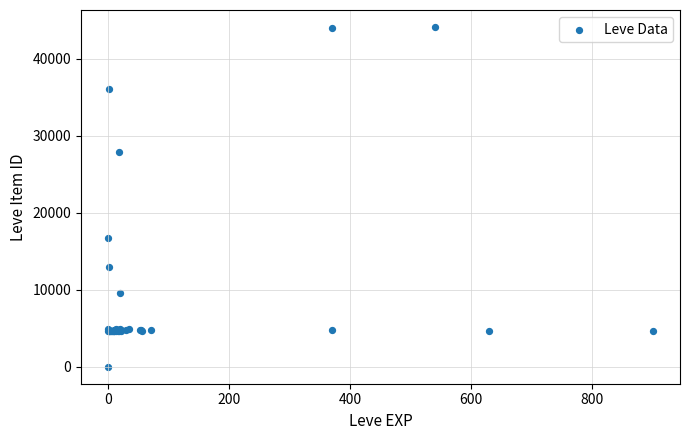

What Y value in the scatter plot is closest to 22050?

16734